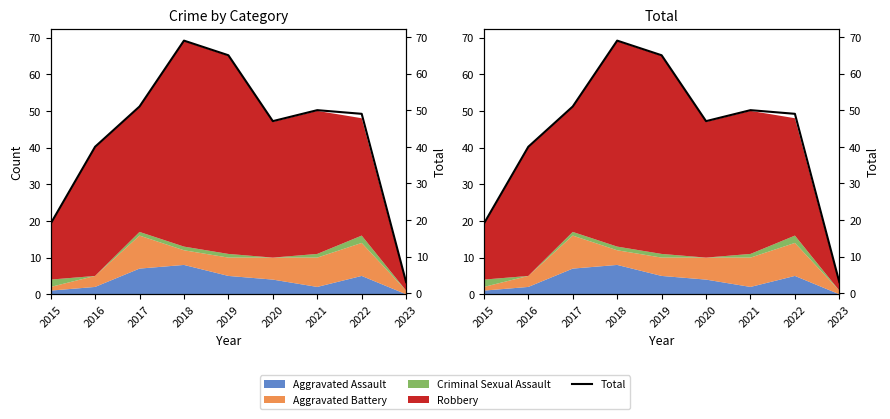

At which category does the data reach its first local valley?

2020